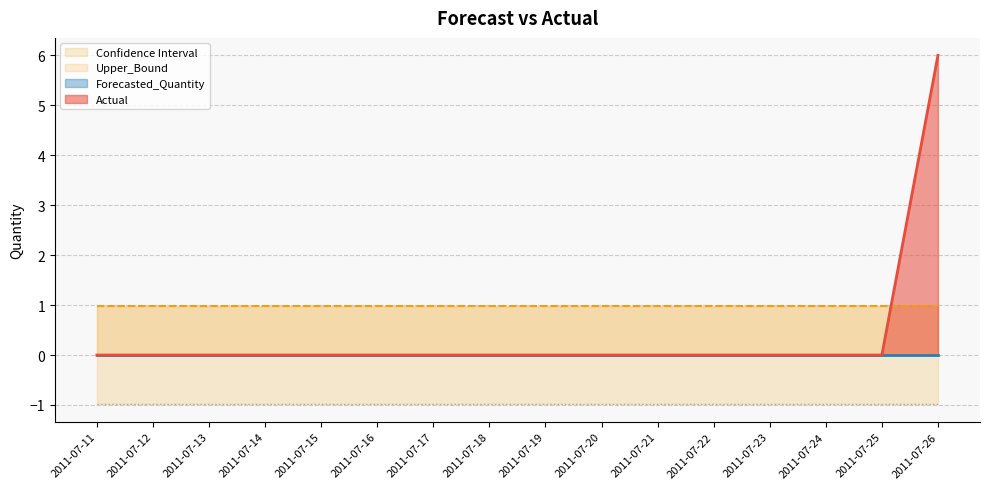

At which category does the chart reach its minimum across all series?

2011-07-11